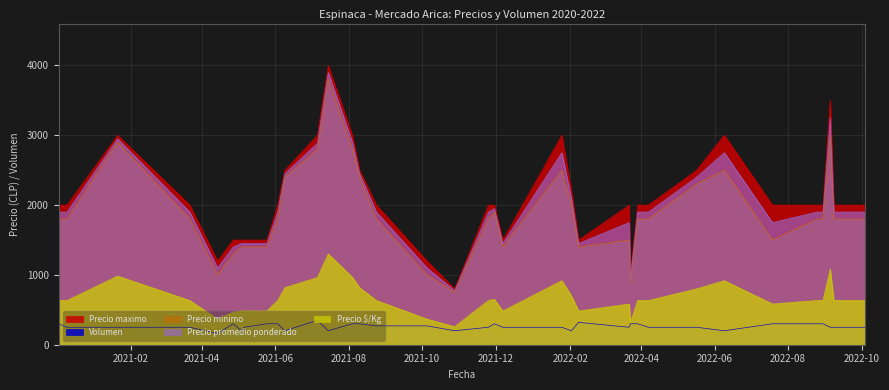

What is the highest value of the Precio promedio ponderado series?

3900